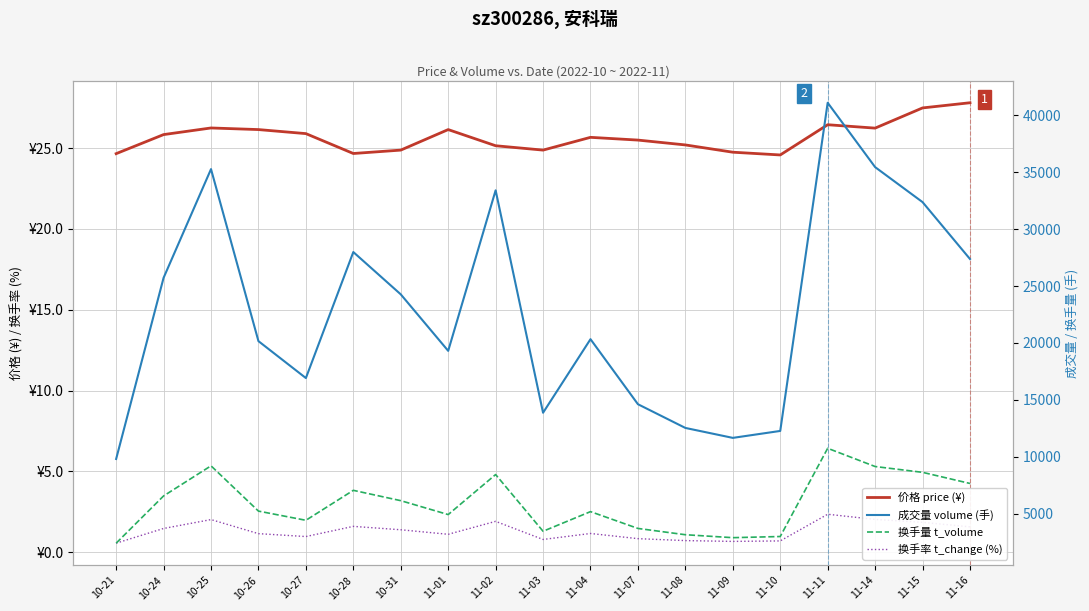

The value of 换手率 t_change (%) at 11-08 is 0.3. True or false?

False